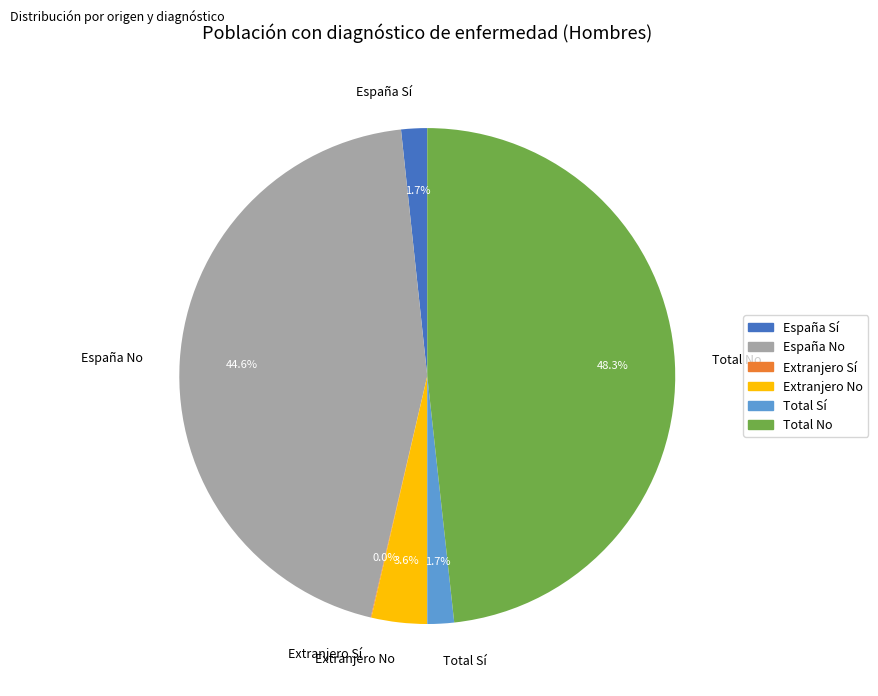

What percentage is the Total Sí slice, to the nearest percent?

2%